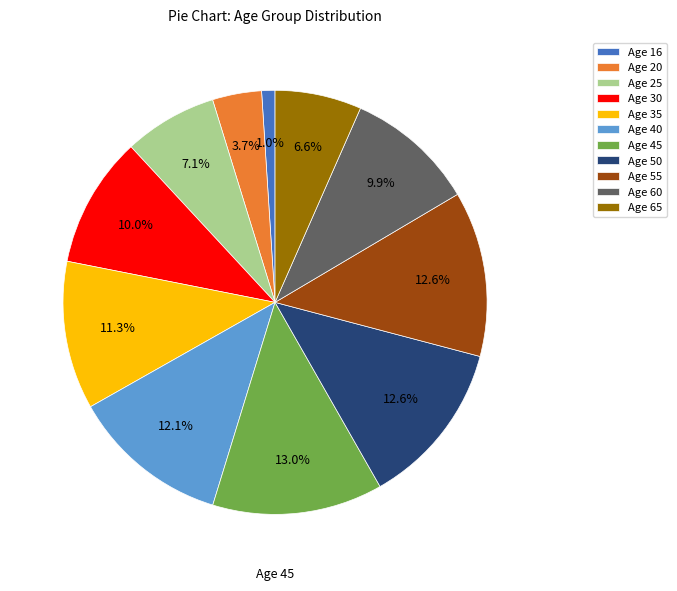

Does any single category account for the majority?

No